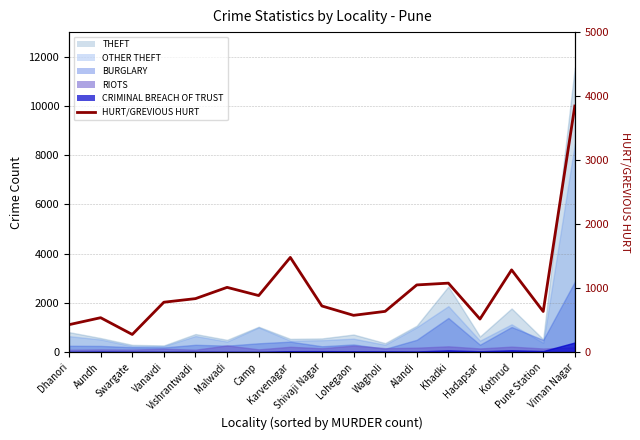

What position from the right is Viman Nagar?

1